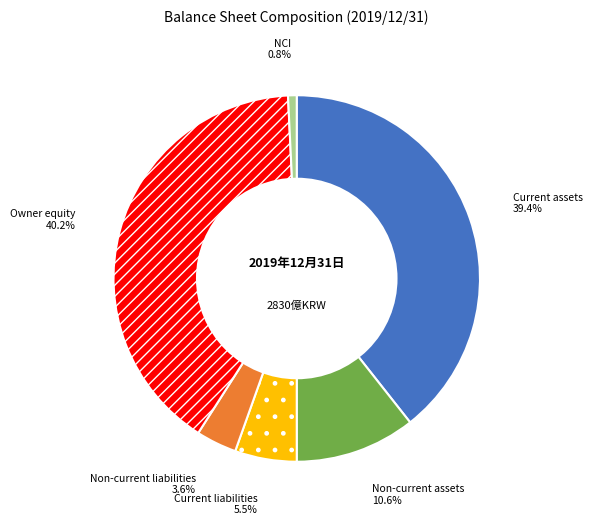

Is there a majority slice in this chart?

No